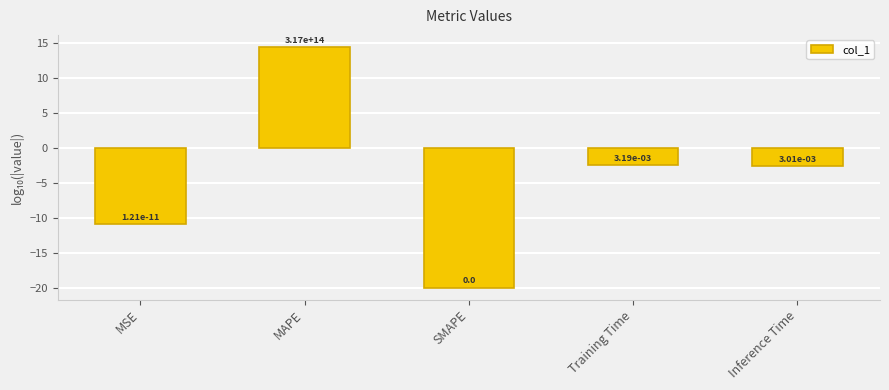

Reading left to right, extract all data points from this chart.

MSE=-10.9	MAPE=14.5	SMAPE=-20.0	Training Time=-2.5	Inference Time=-2.5